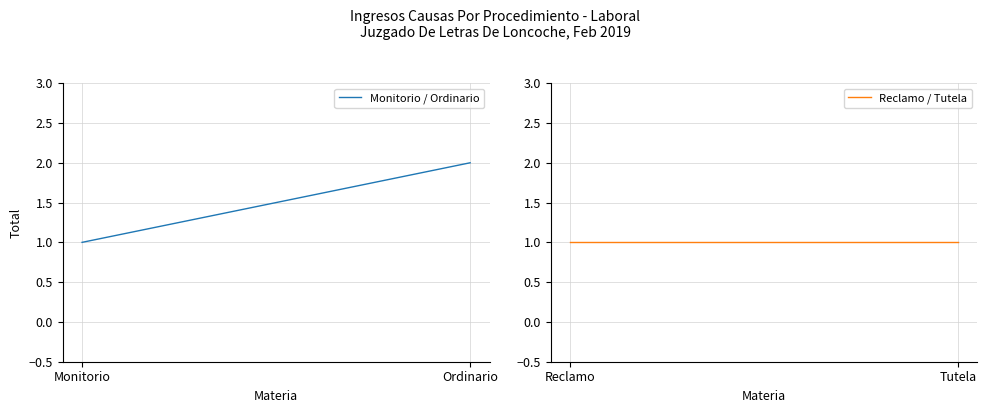

Count the number of categories in the chart.

2